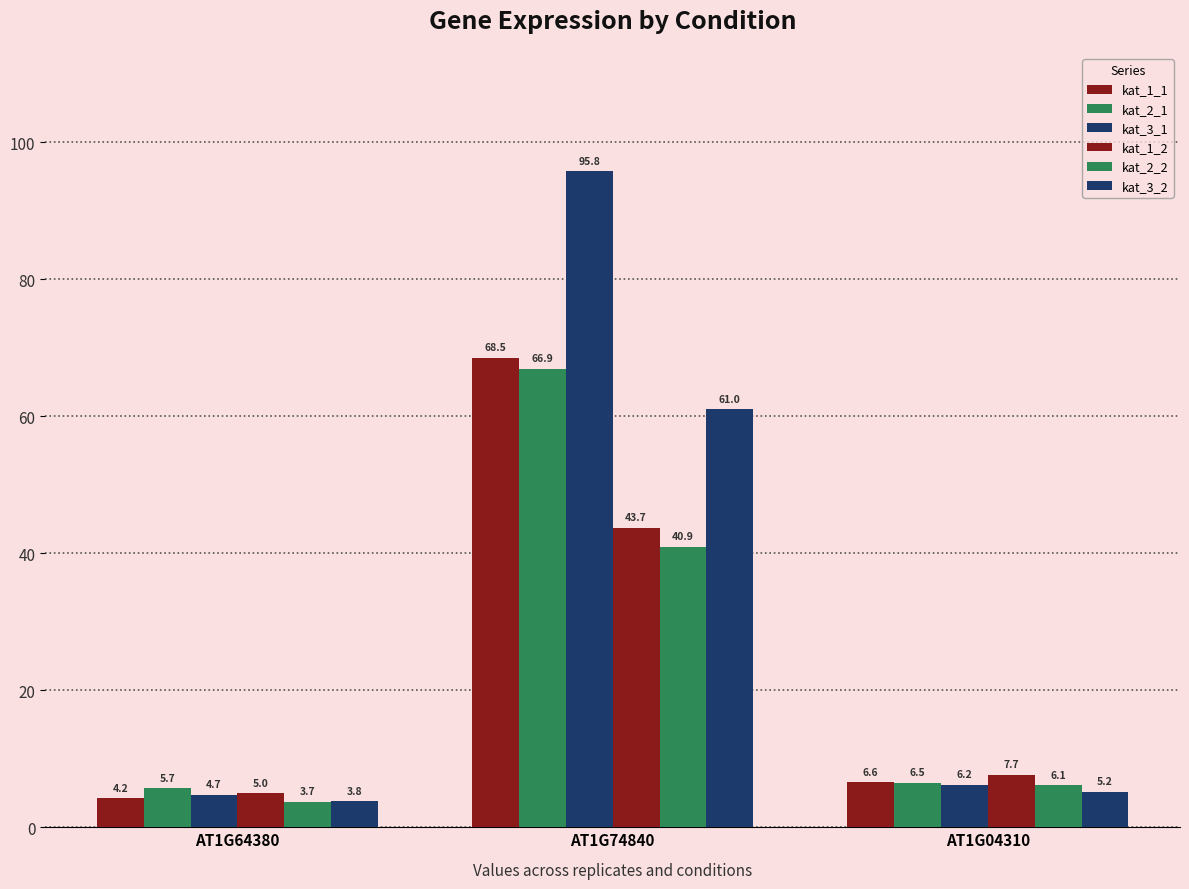

Reading left to right, extract all data points from this chart.

kat_1_1: AT1G64380=4.2	AT1G74840=68.5	AT1G04310=6.6
kat_2_1: AT1G64380=5.7	AT1G74840=66.9	AT1G04310=6.5
kat_3_1: AT1G64380=4.7	AT1G74840=95.8	AT1G04310=6.2
kat_1_2: AT1G64380=5.0	AT1G74840=43.7	AT1G04310=7.7
kat_2_2: AT1G64380=3.7	AT1G74840=40.9	AT1G04310=6.1
kat_3_2: AT1G64380=3.8	AT1G74840=61.0	AT1G04310=5.2